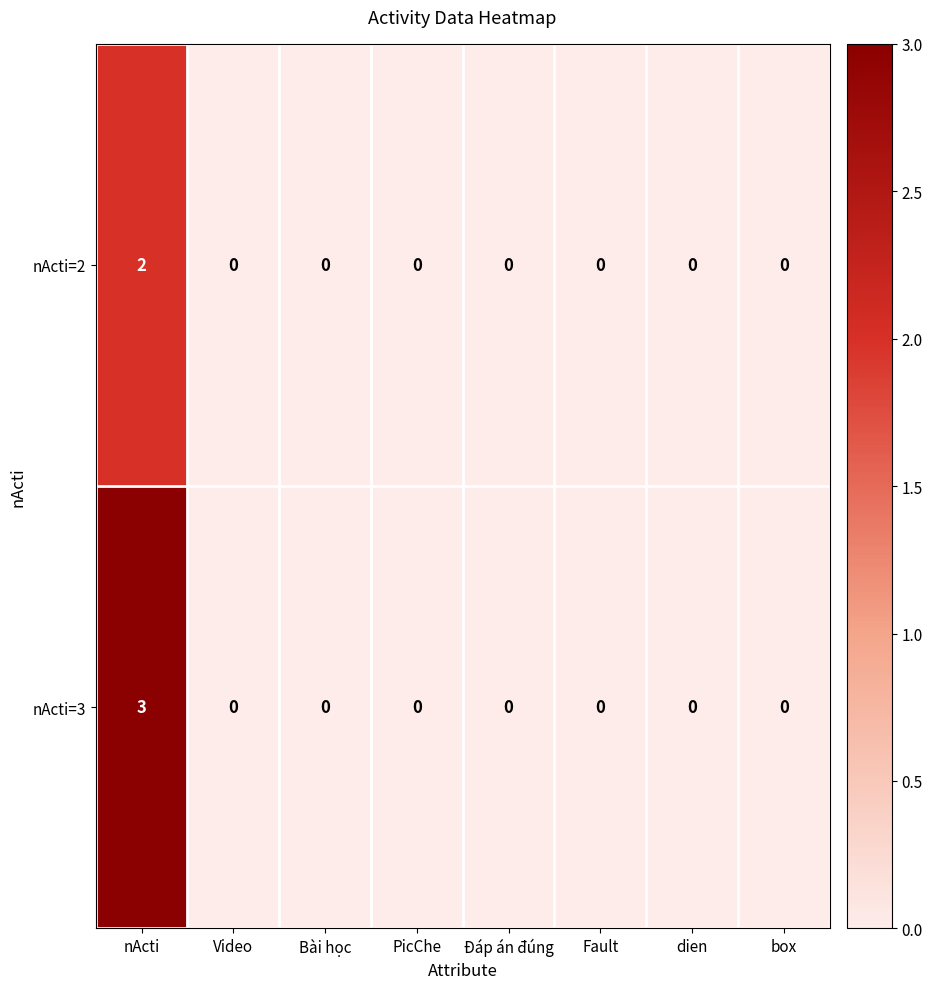

What is the difference between the maximum and minimum values in the nActi=3 series?

3